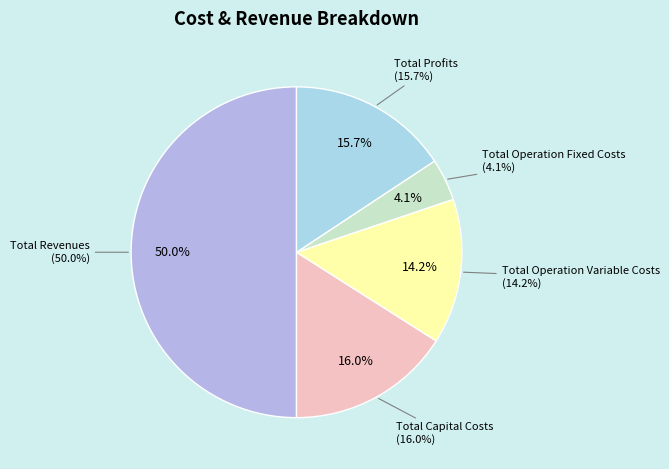

Which slice is the largest?

Total Revenues